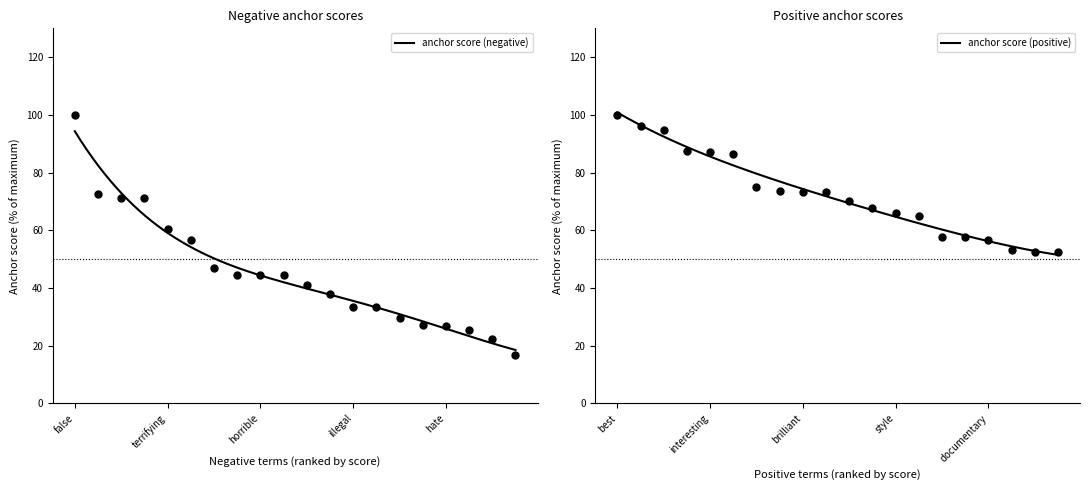

At how many categories does at least one series exceed 47?

20